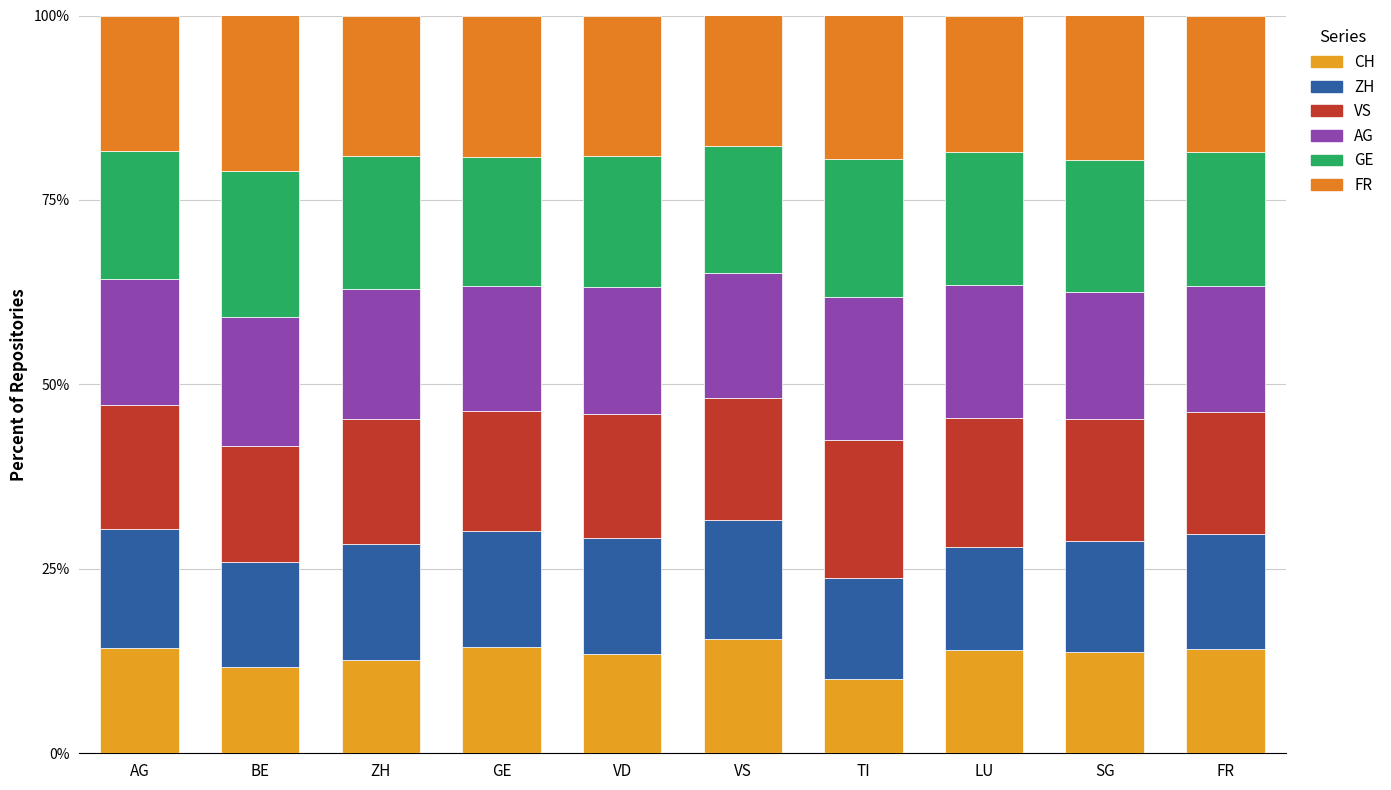

What is the total value across all series at TI?

100.0